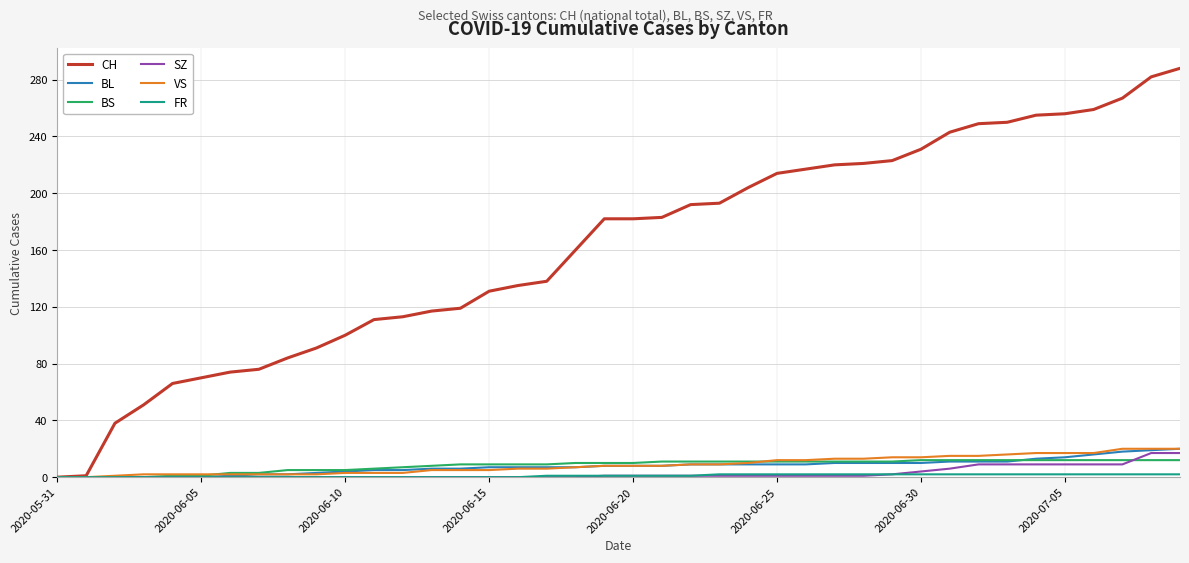

Which series has the widest spread of values?

CH